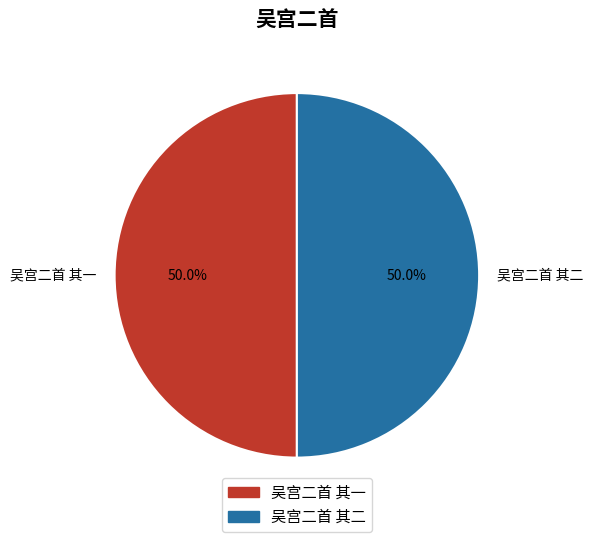

Approximately how many times larger is the value at 吴宫二首 其二 compared to 吴宫二首 其一?

1.0